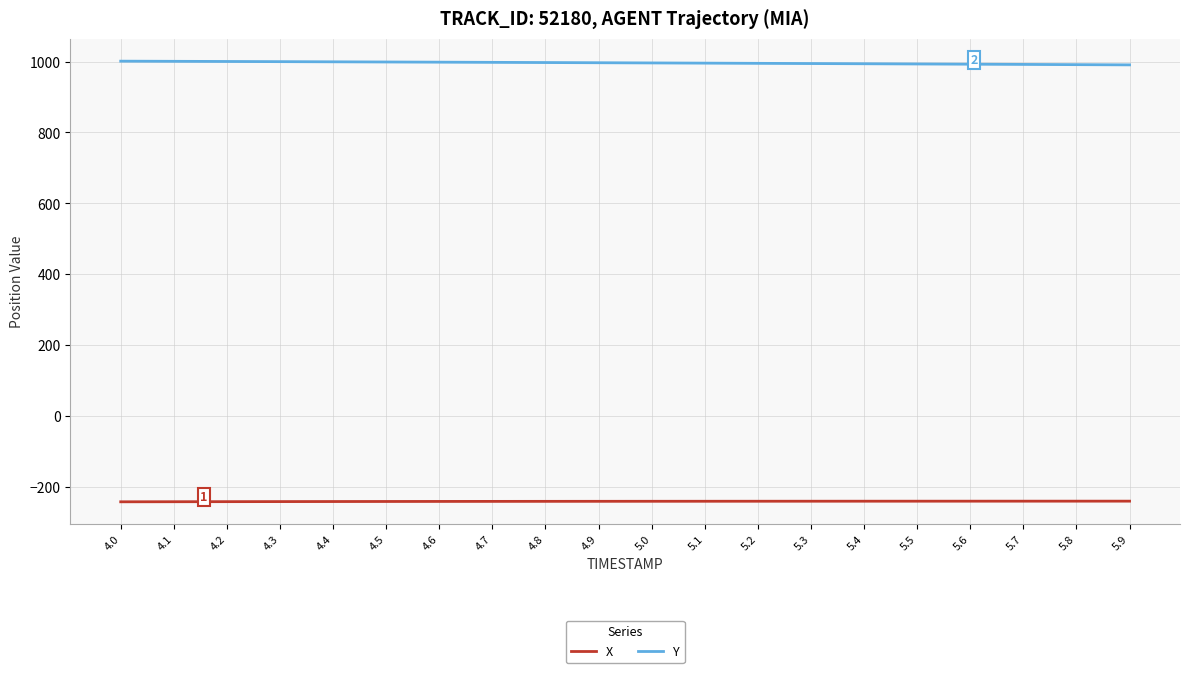

The value of Y at 4.9 is 487.3. True or false?

False